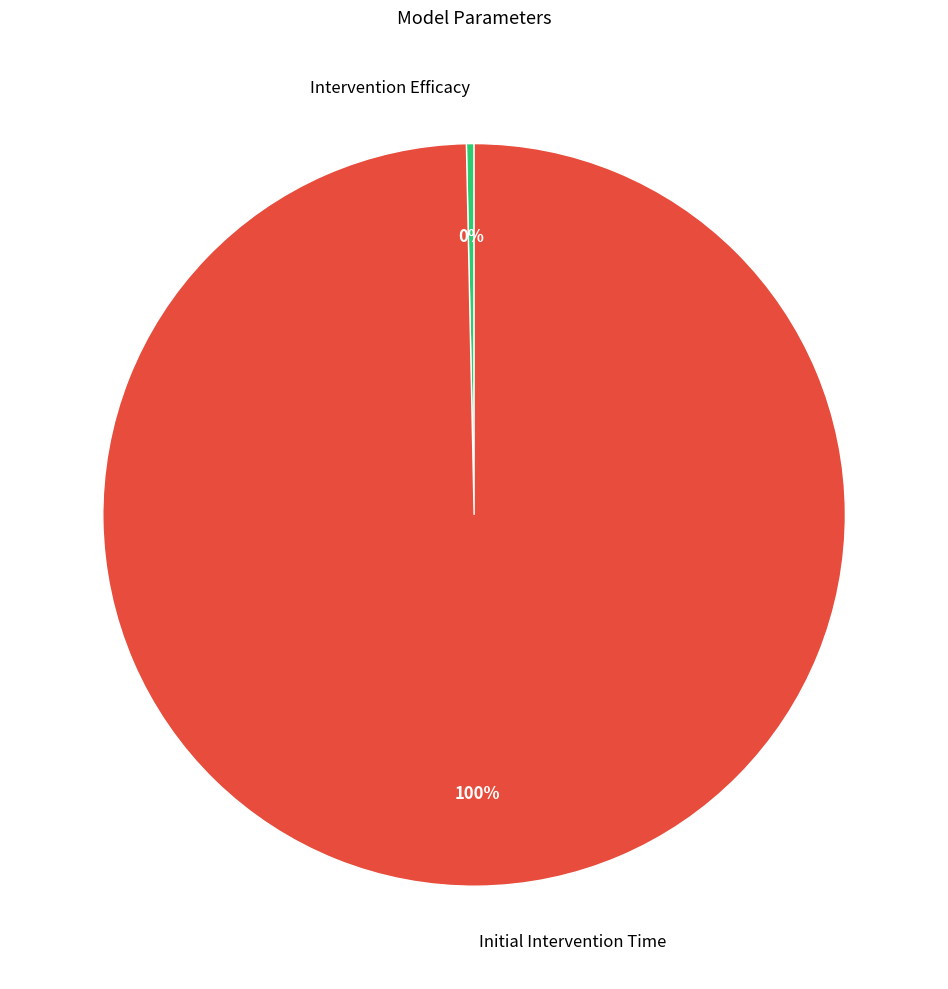

Rank the categories by value from lowest to highest.

Intervention Efficacy, Initial Intervention Time